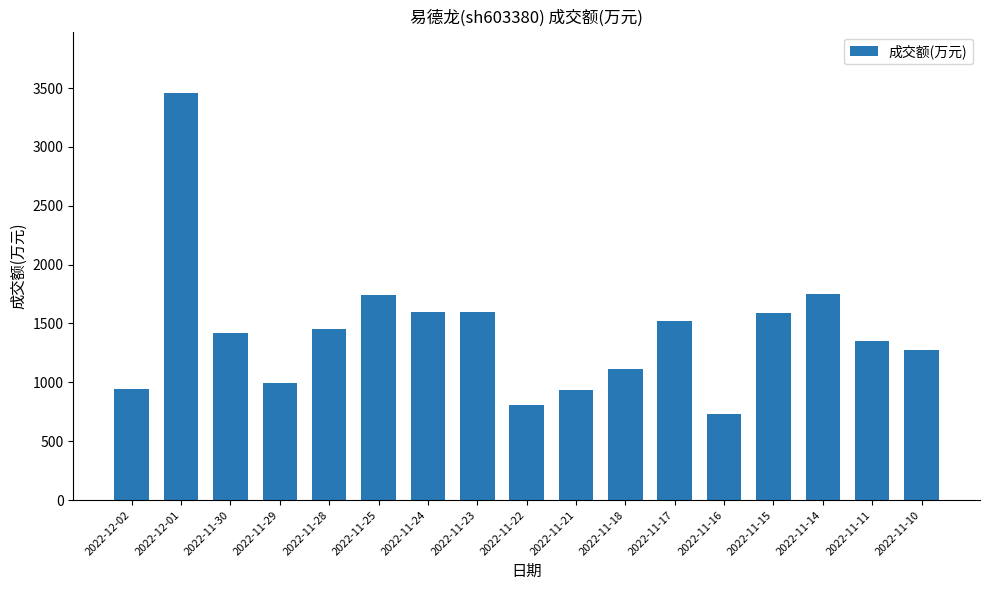

The value at 2022-12-01 is 3460. True or false?

True